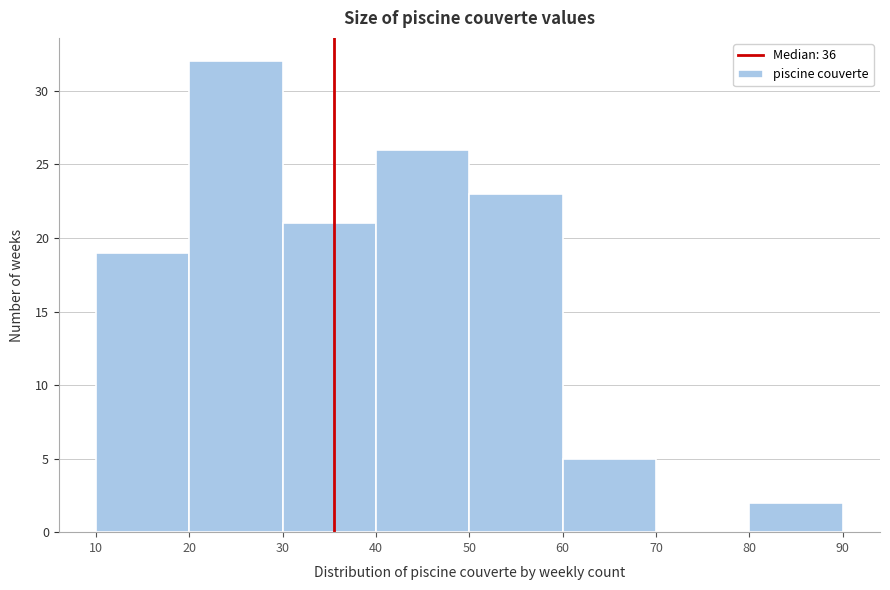

Reading left to right, list every bar in this chart as the range it spans on the x-axis followed by its height. The values are not printed on the chart, so give them approximately, as read against the axis.

10 to 20: 19
20 to 30: 32
30 to 40: 21
40 to 50: 26
50 to 60: 23
60 to 70: 5
70 to 80: 0
80 to 90: 2